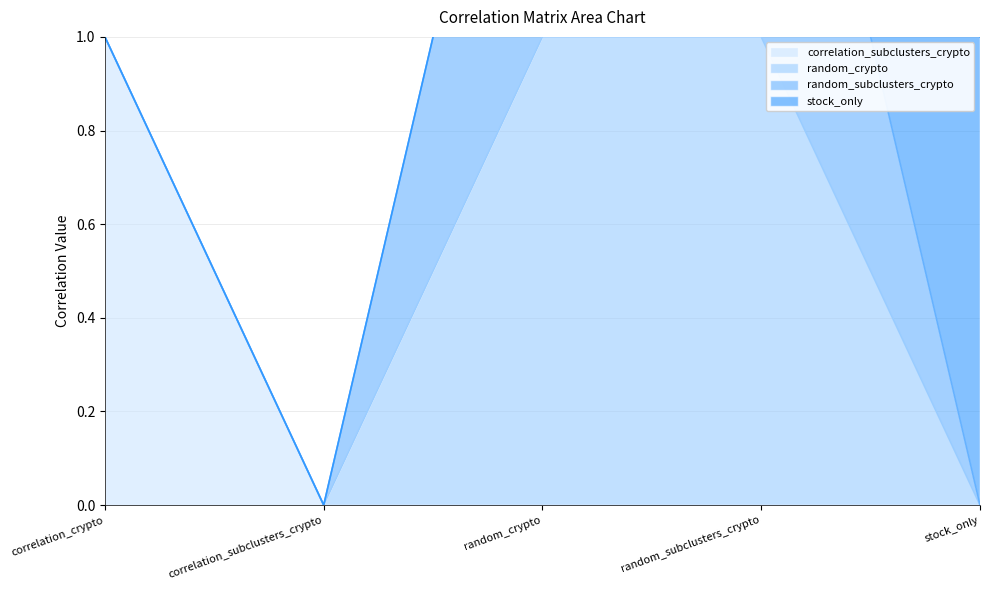

What is the sum of all random_subclusters_crypto values?

2